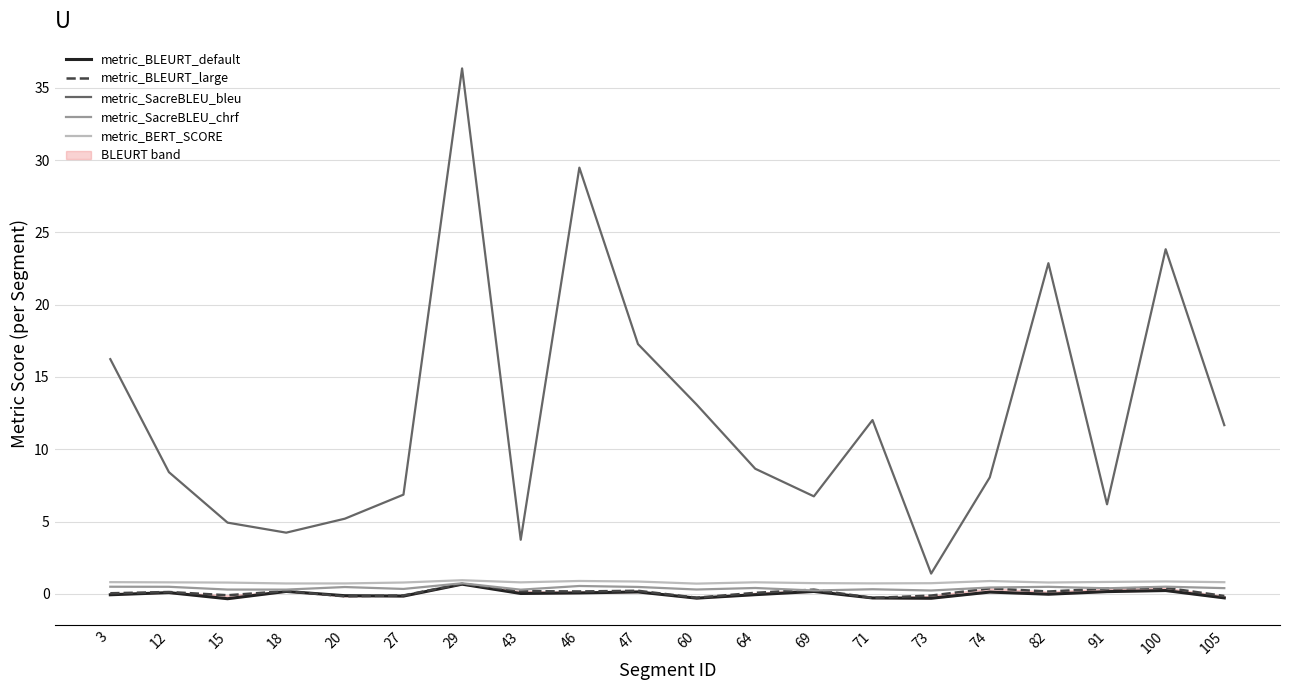

What is the sum of the metric_SacreBLEU_chrf values at 18 and 69?

0.5